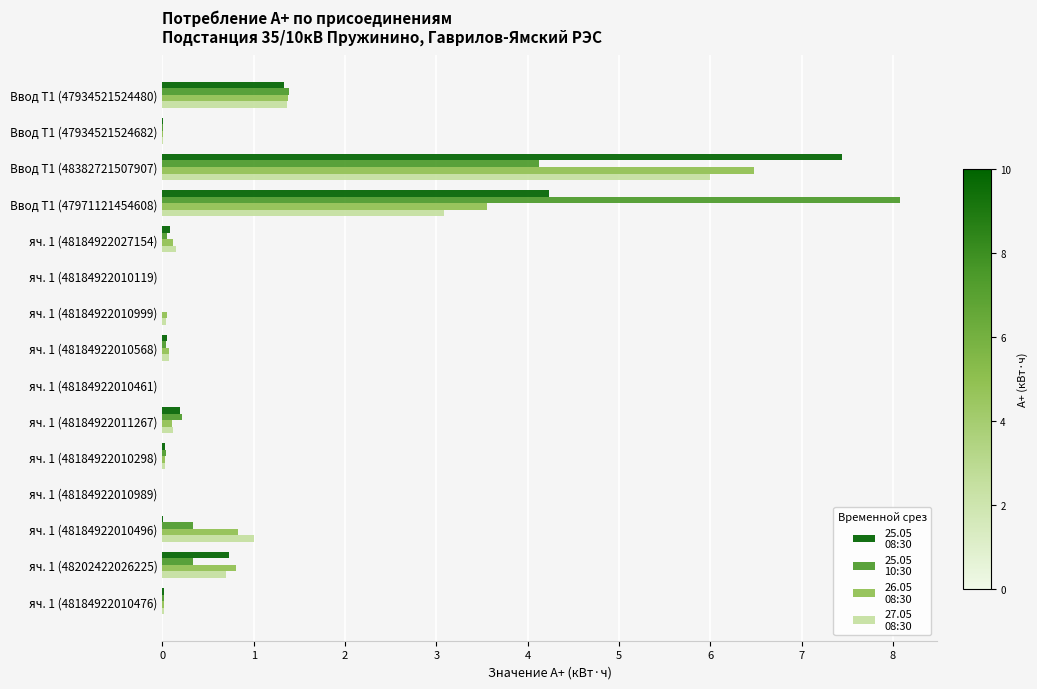

At which category is the sum across all series the highest?

Ввод Т1 (48382721507907)